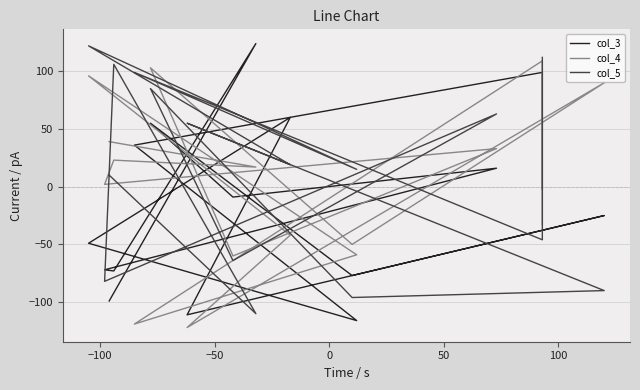

Which series has the largest range (max minus min)?

col_3